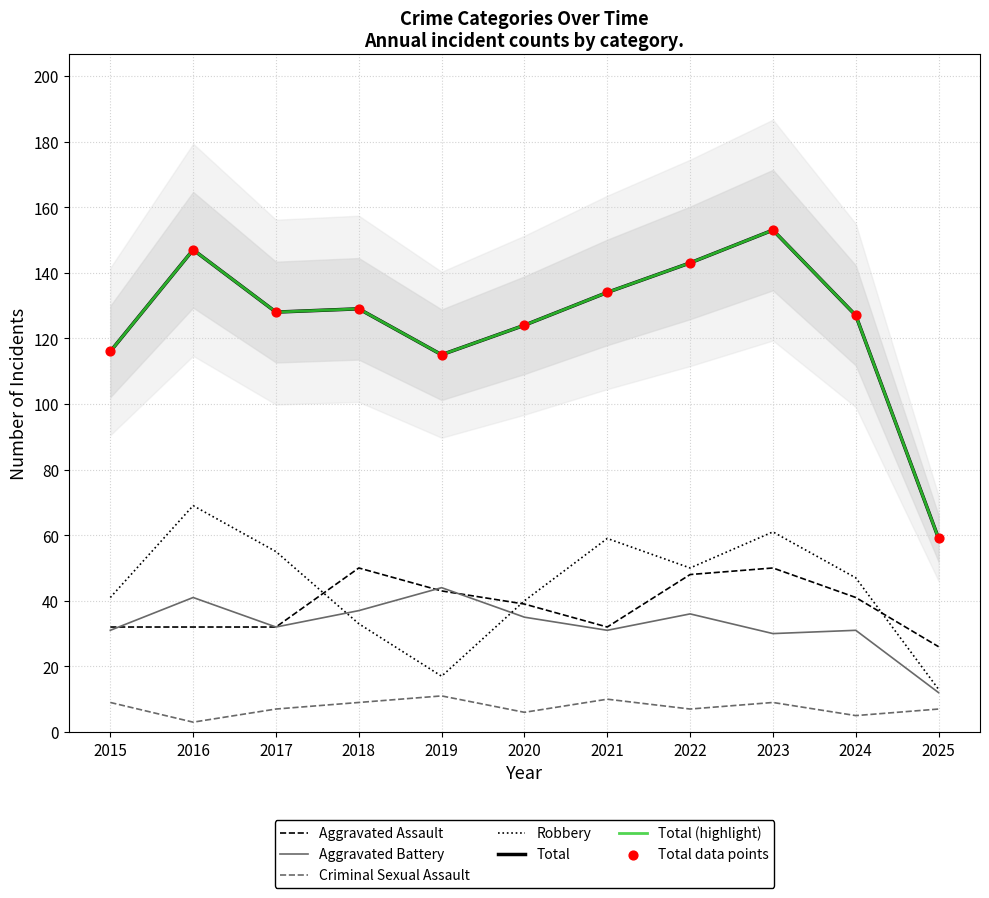

At which category is the sum across all series the highest?

2023